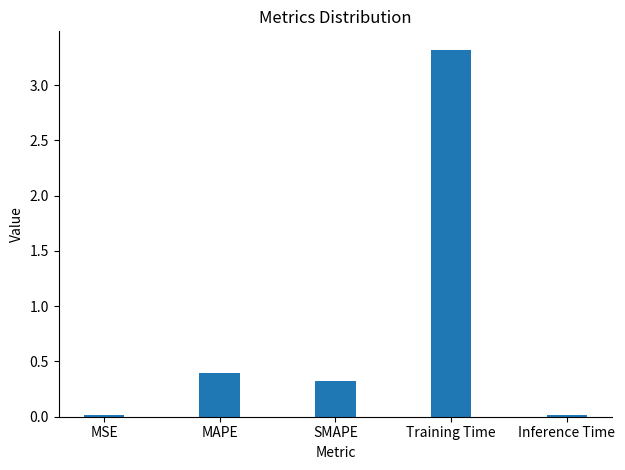

Which label corresponds to the largest value in the chart?

Training Time